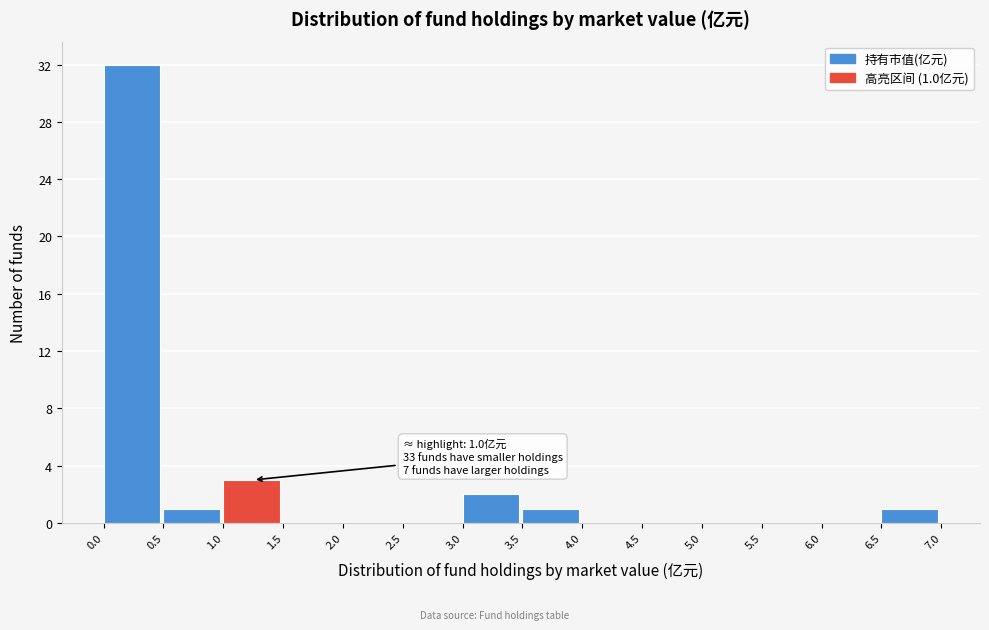

Which range on the x-axis has the tallest bar?

0.0 to 0.5